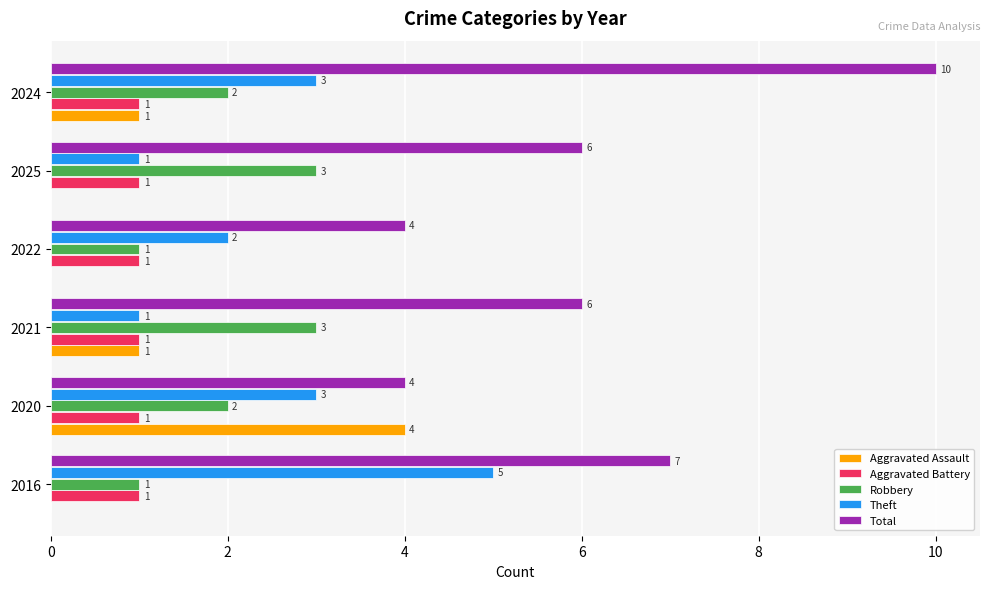

Which series changed the most between 2016 and 2021?

Theft